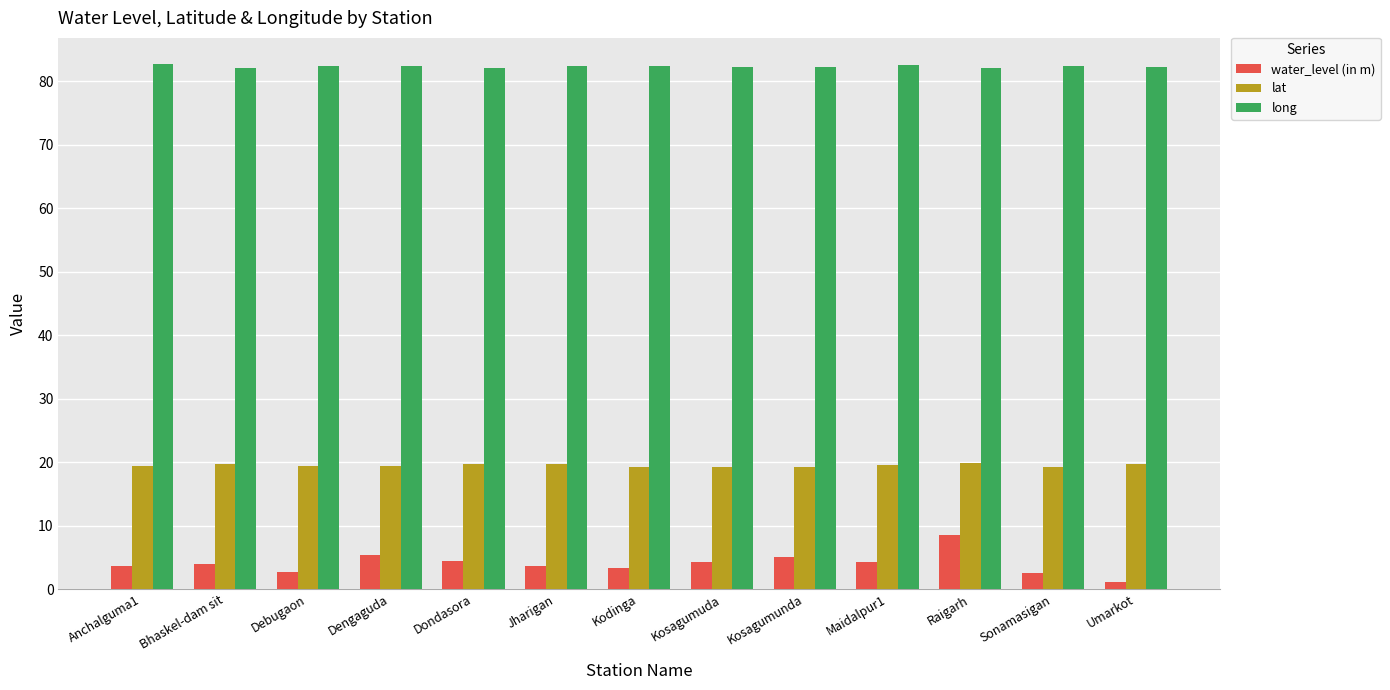

True or false: long has a value of 29.3 at Dengaguda.

False